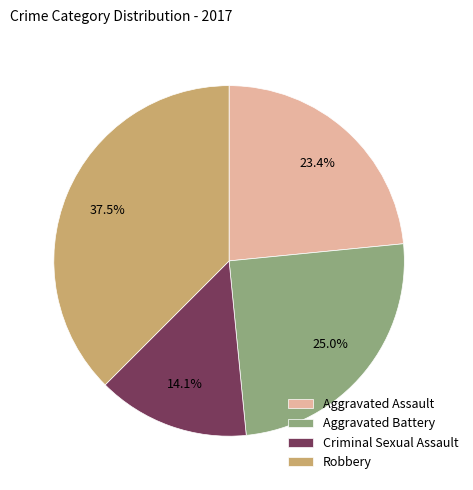

Does Aggravated Assault account for over 50% of the chart?

No